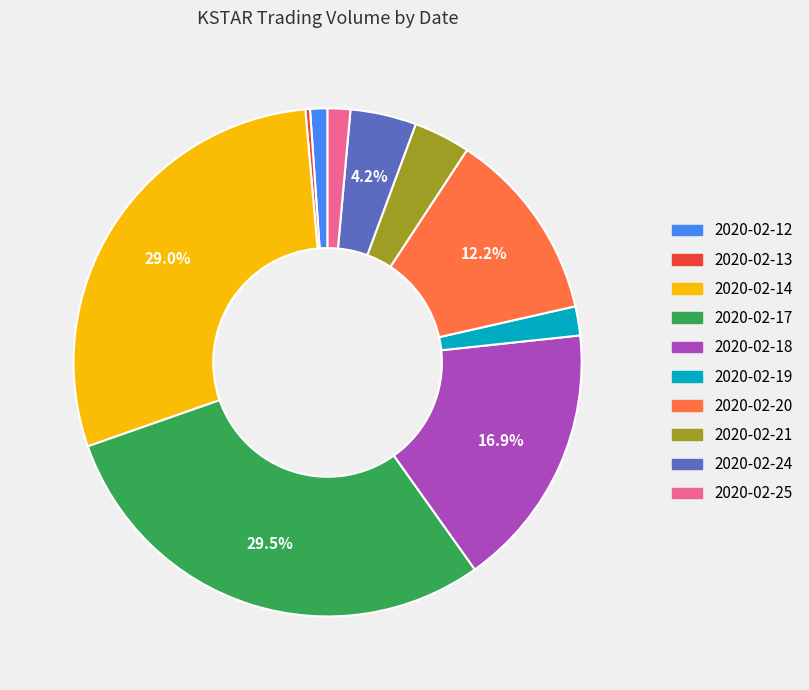

Do 2020-02-12 and 2020-02-14 together represent more than half of the pie?

No